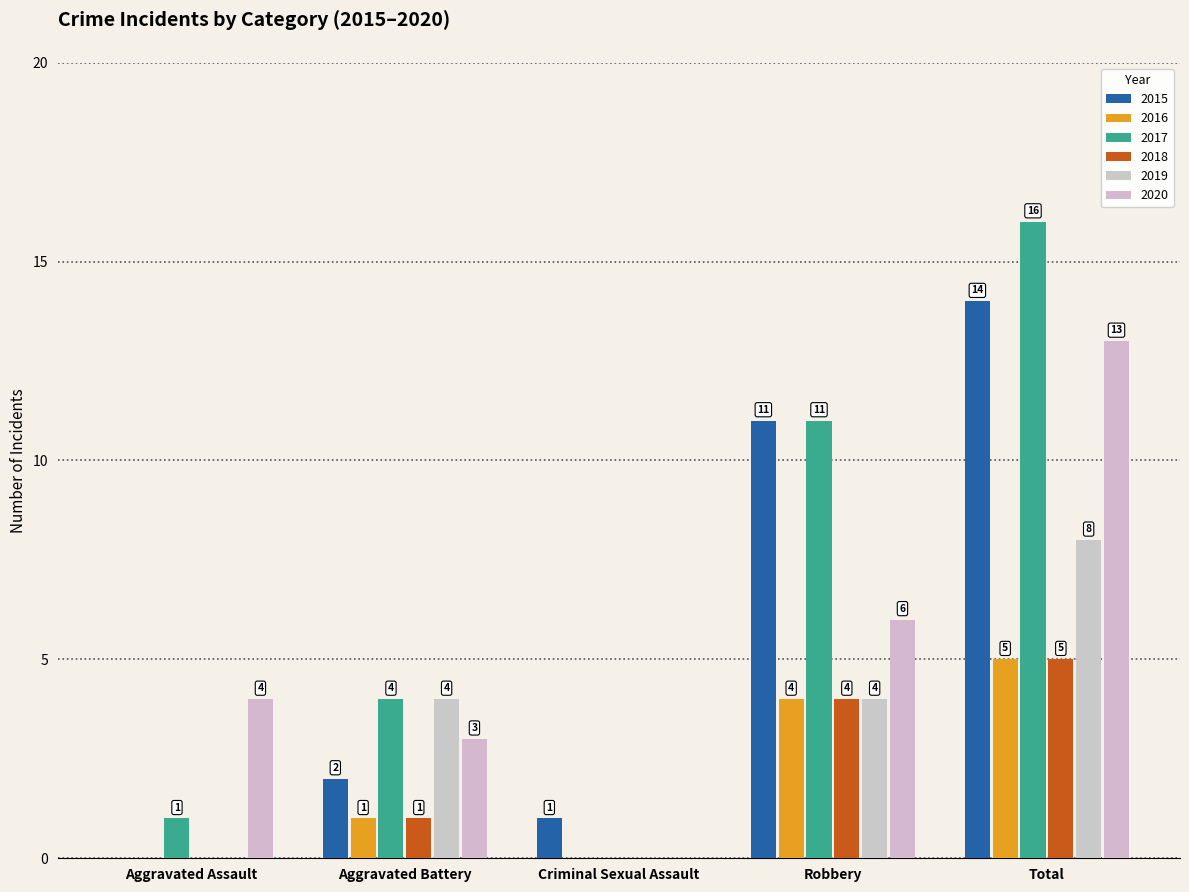

At how many categories does at least one series exceed 13?

1